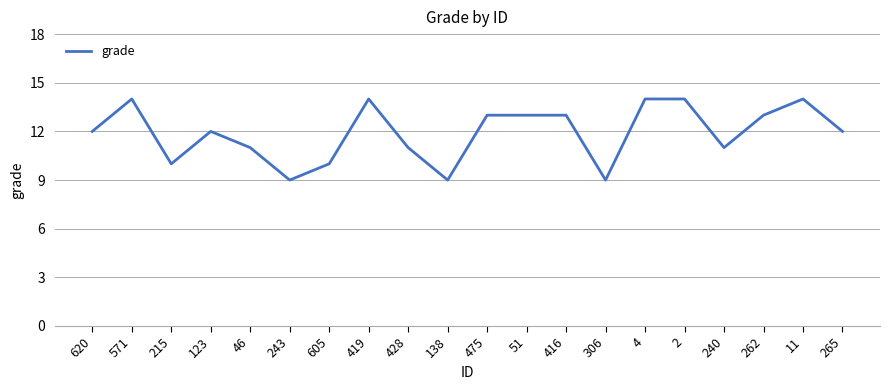

What position from the right is 123?

17